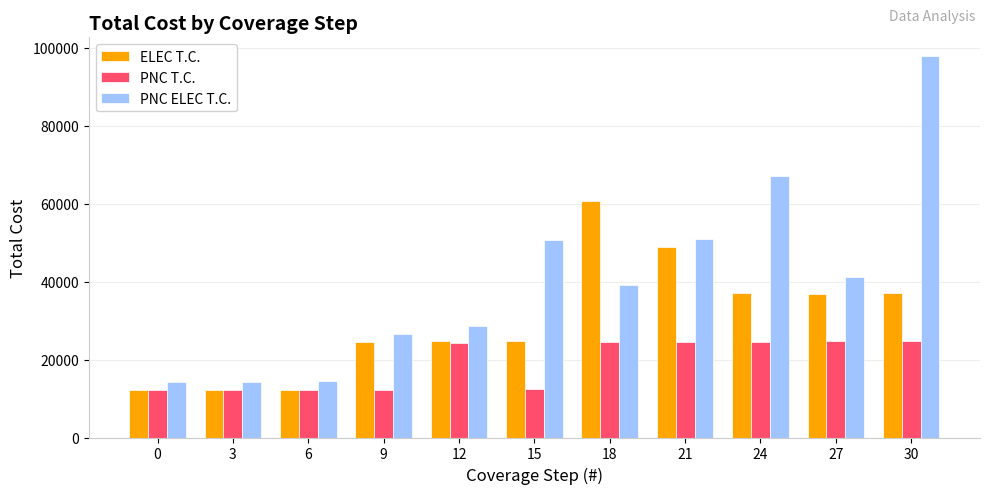

What is the difference between the second highest and minimum values in the PNC T.C. series?

12606.6